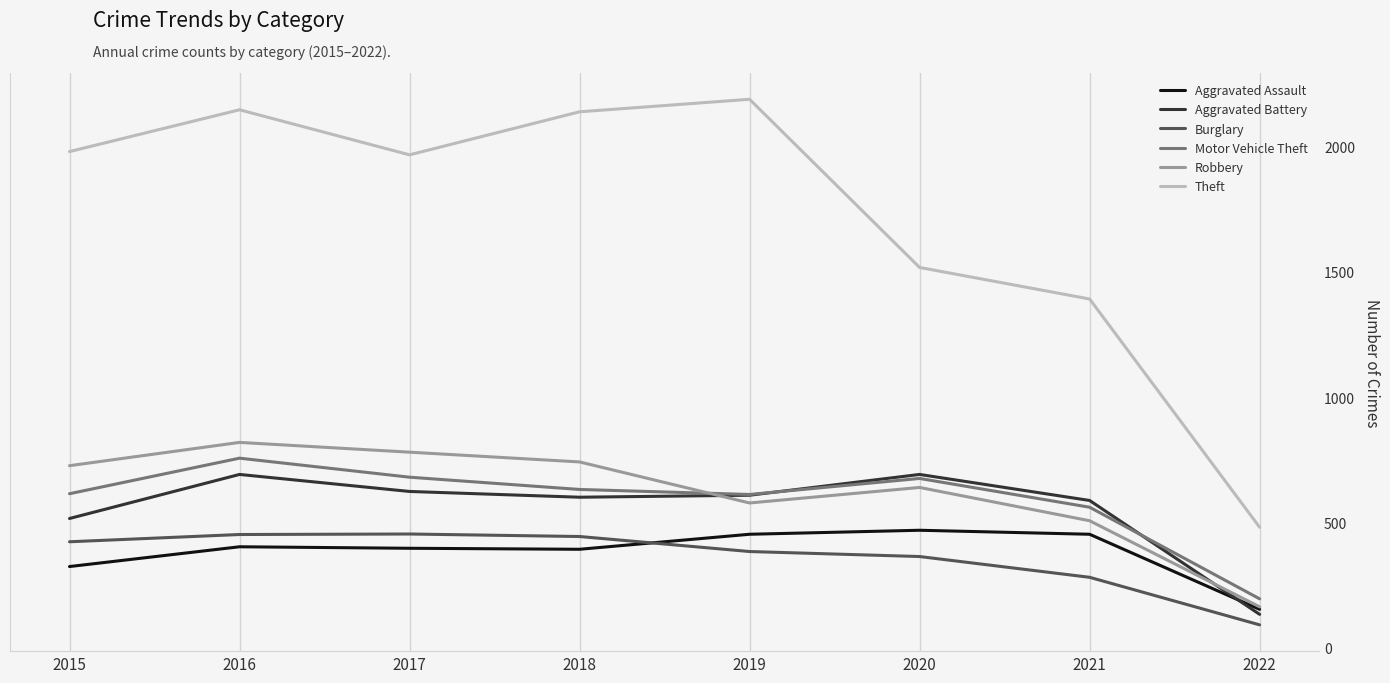

What is the highest value of the Aggravated Battery series?

691